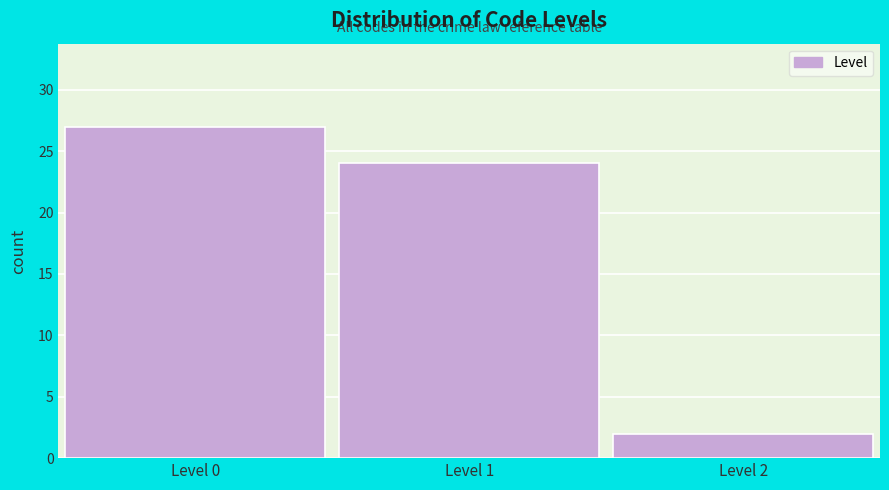

Reading right to left, transcribe all the data shown in this chart.

Level 2=2	Level 1=24	Level 0=27